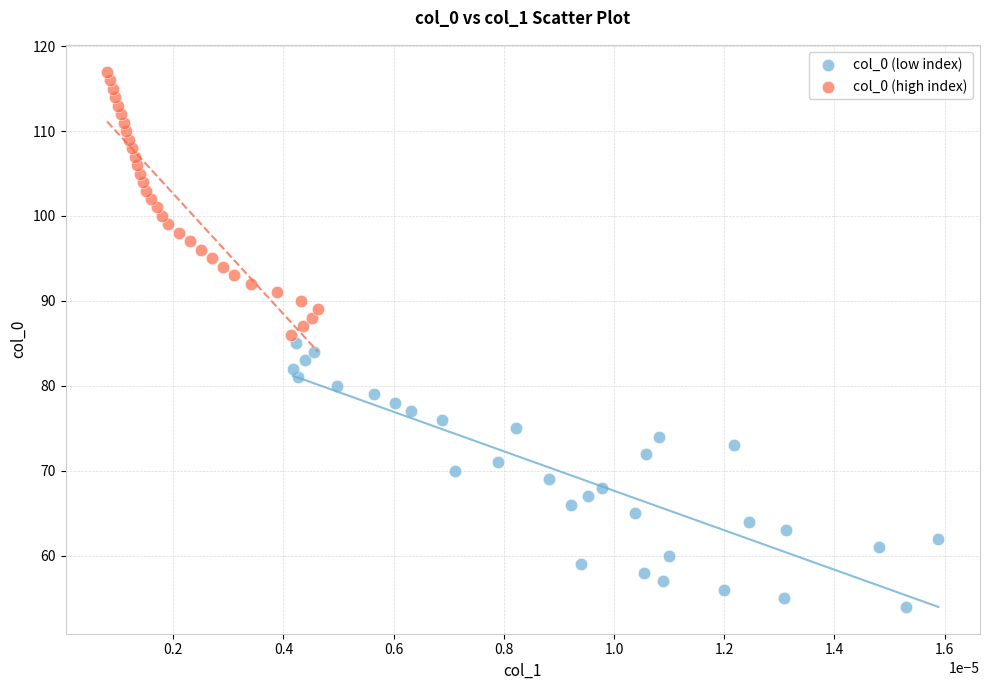

Which series reaches the minimum Y coordinate?

col_0 (low index)